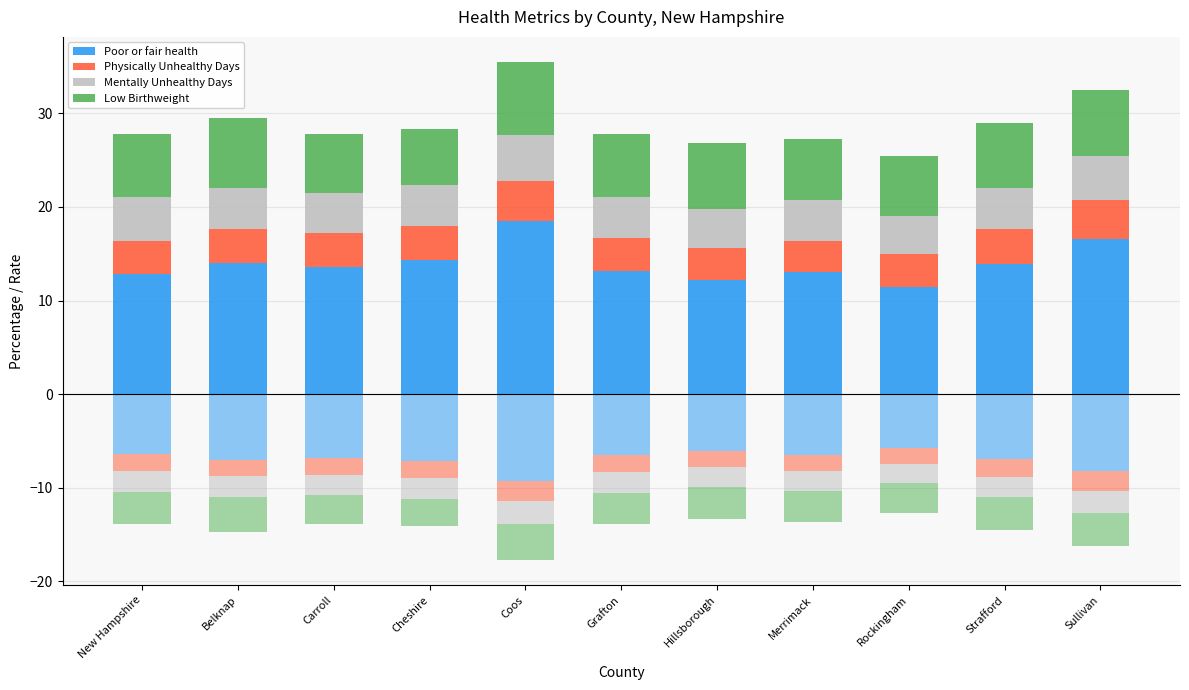

The Mentally Unhealthy Days series shows 4.3 at Carroll. True or false?

True